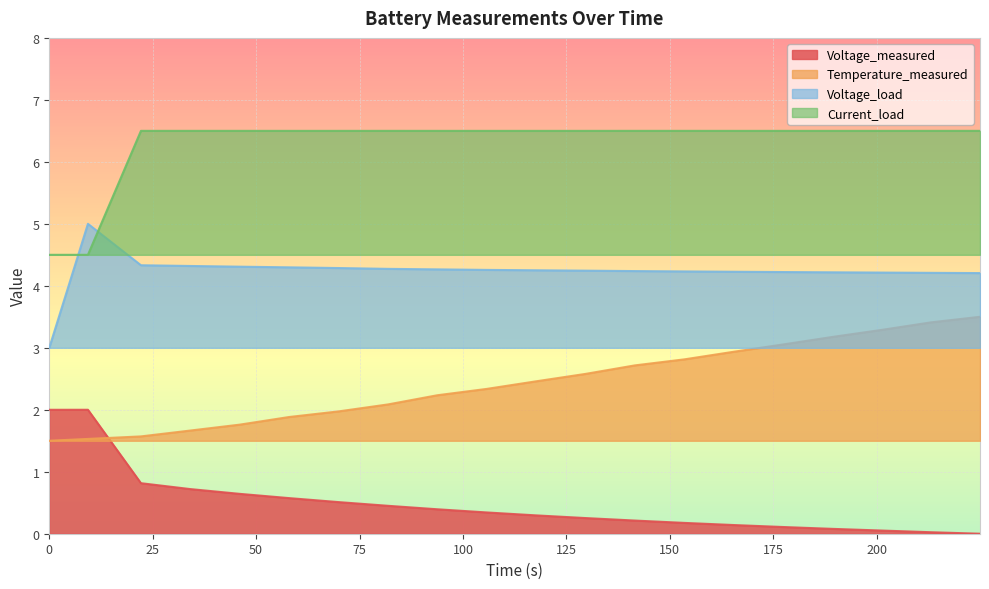

How many lines are shown in the chart?

4